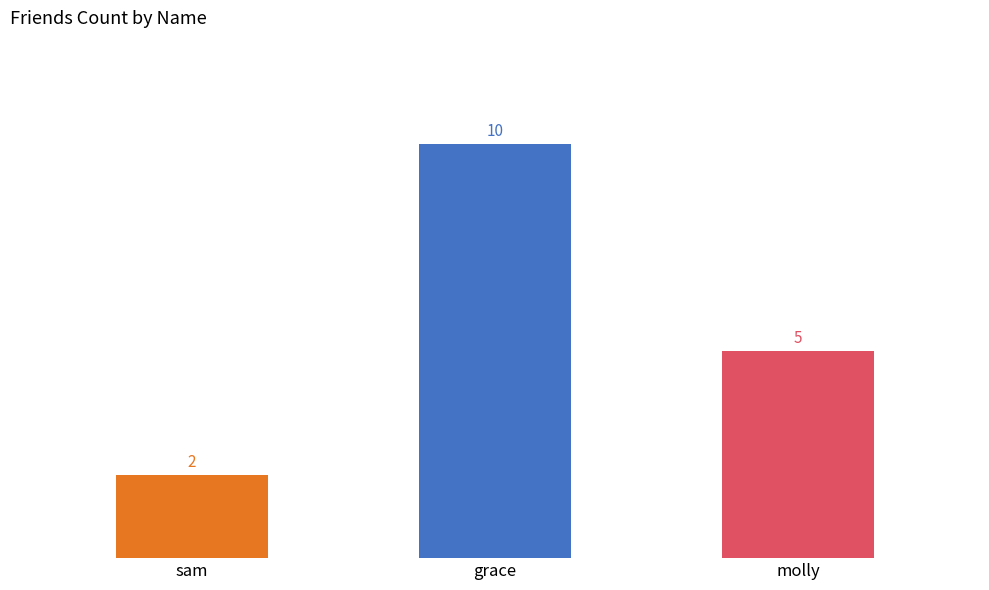

What is the difference between the values at sam and grace?

8